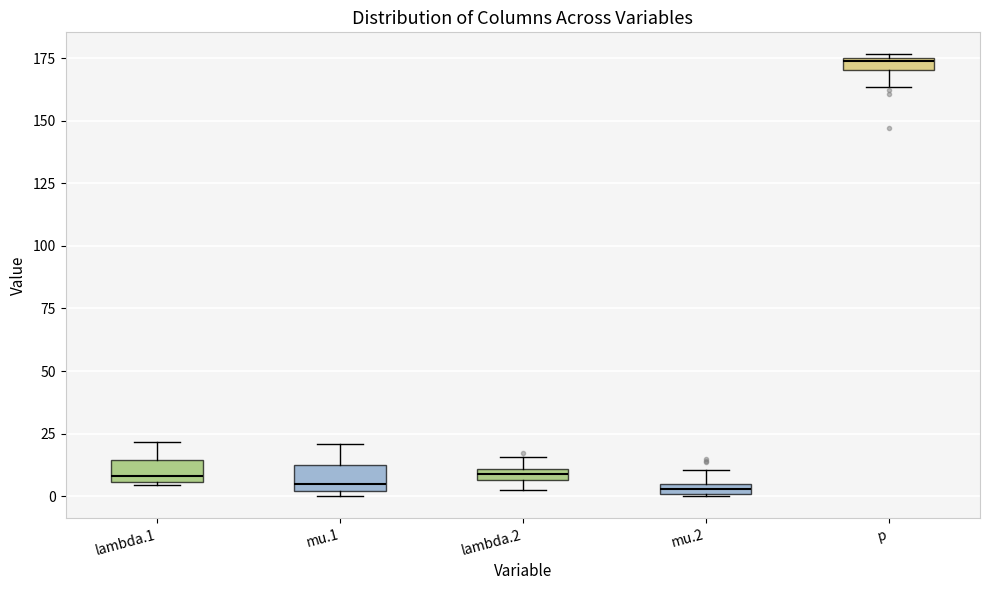

Where is the upper edge of the box for mu.1 on the y-axis? The values are not printed on the chart, so give them approximately, as read against the axis.

15